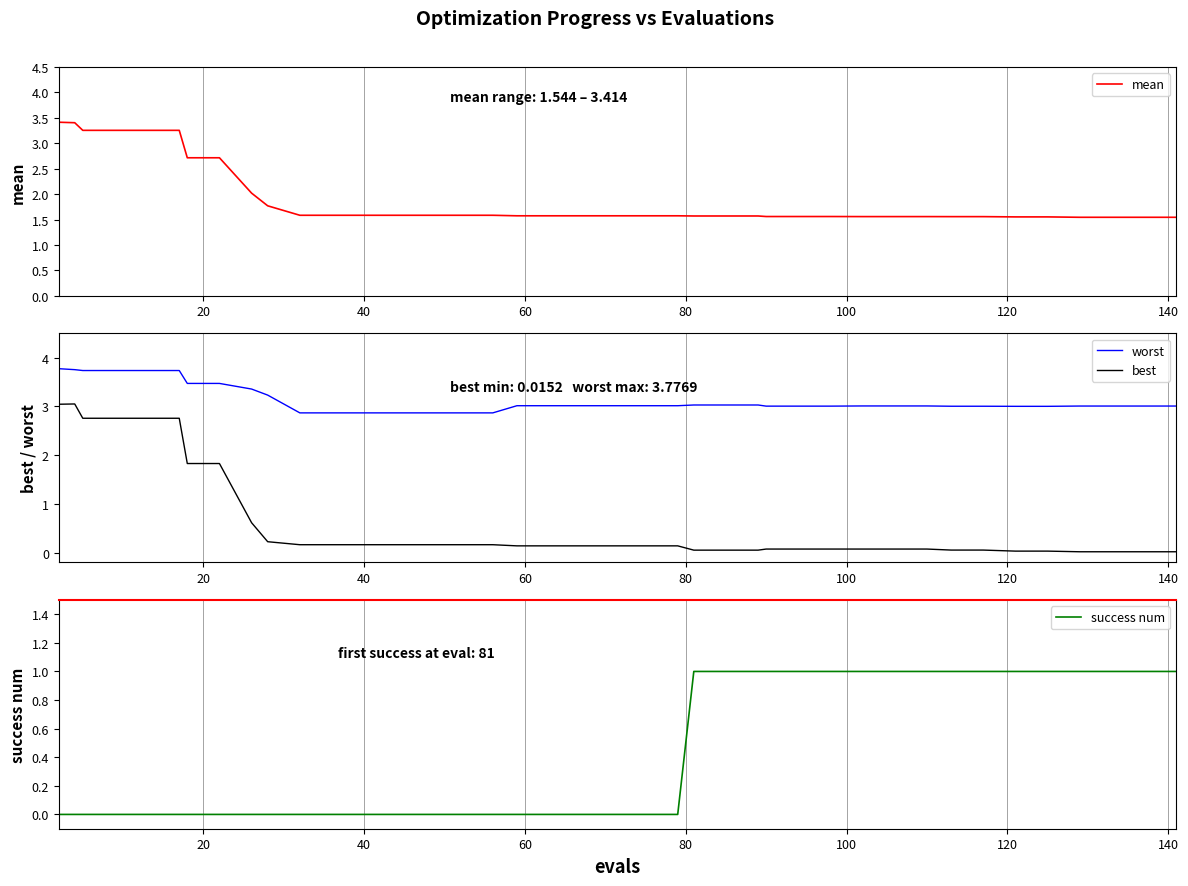

How many data points does each series have?

40